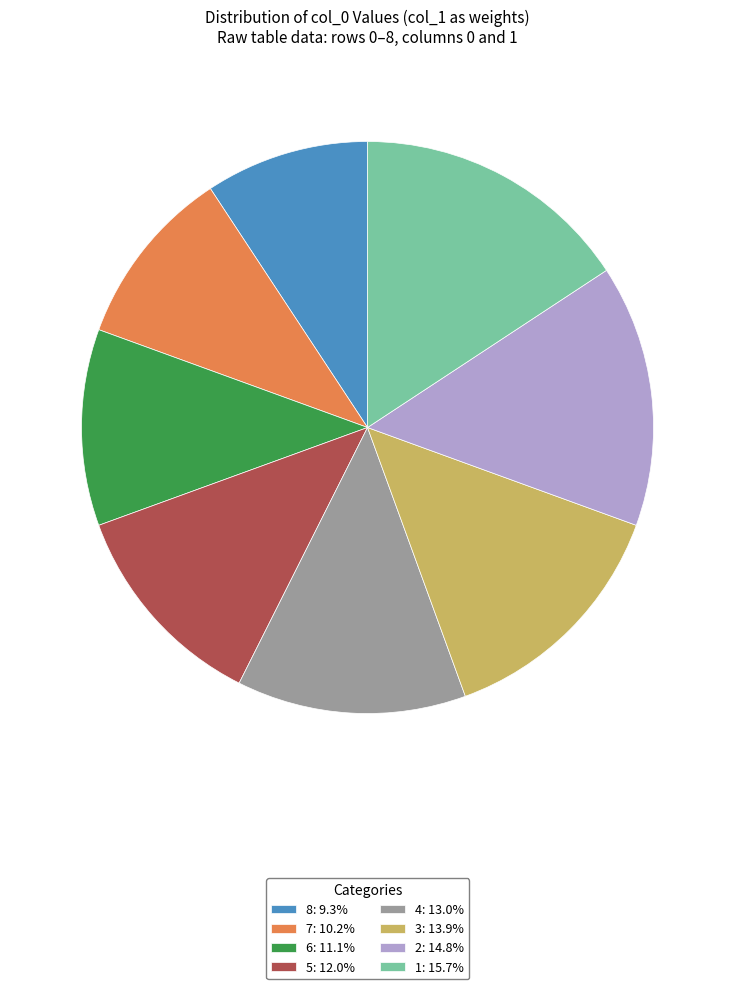

What is the ratio of the value at 5: 12.0% to the value at 3: 13.9%?

0.9